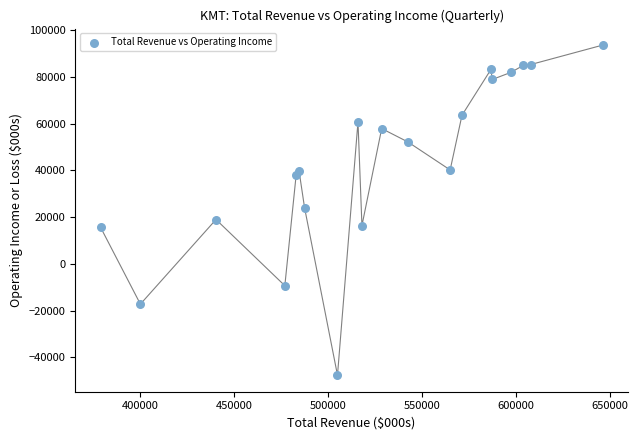

What is the range of Y values (max minus min)?

141200